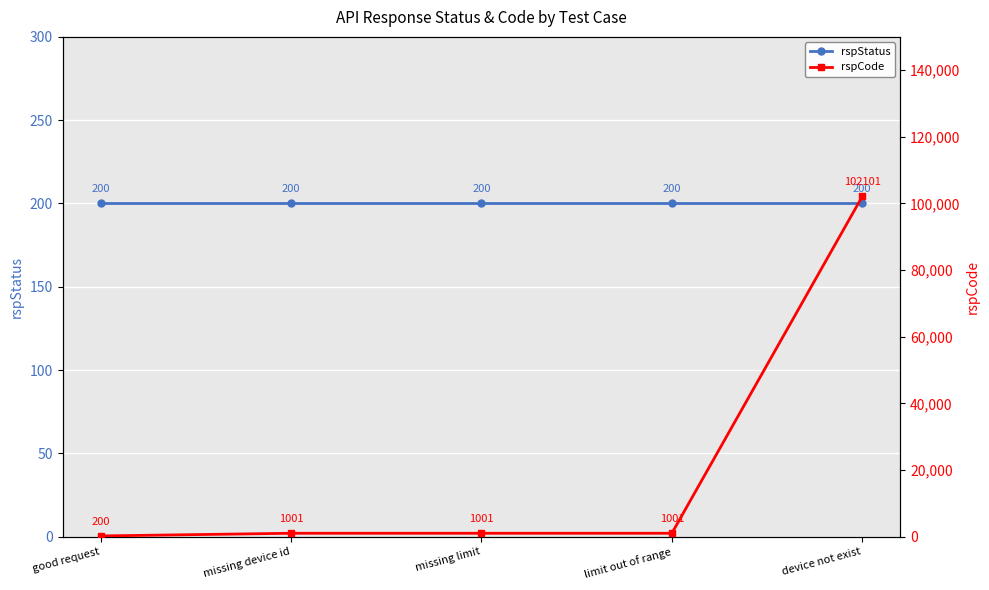

True or false: rspCode and rspStatus cross at least once.

False